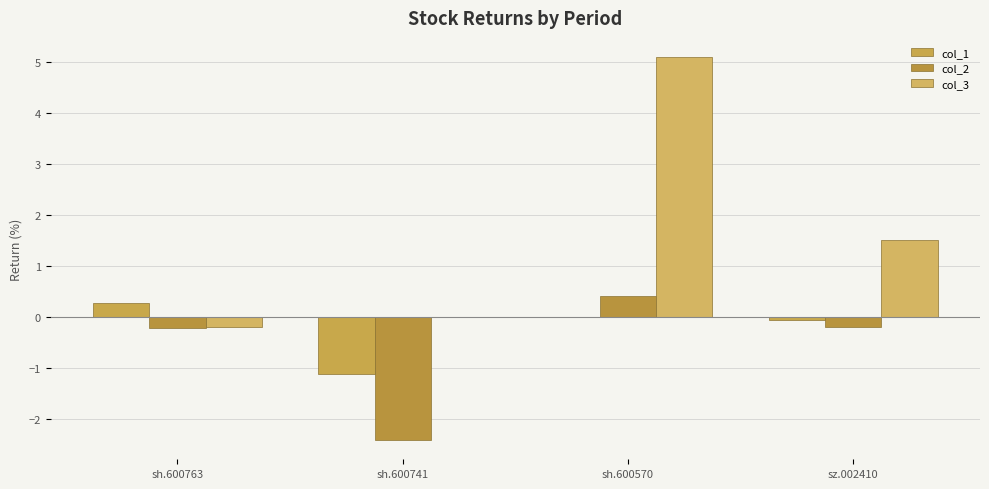

Rank the series by their average value, from highest to lowest.

col_3, col_1, col_2